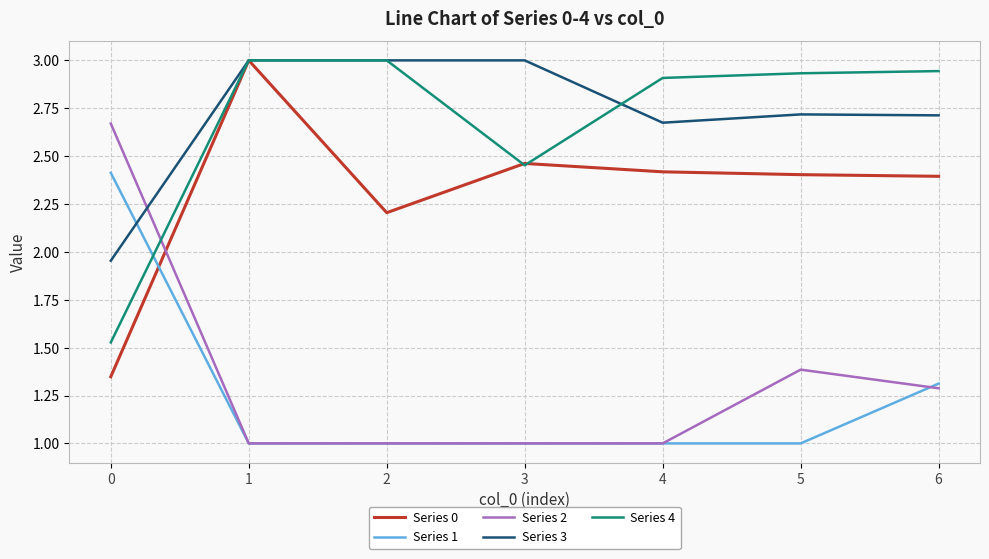

How many series are shown in this chart?

5